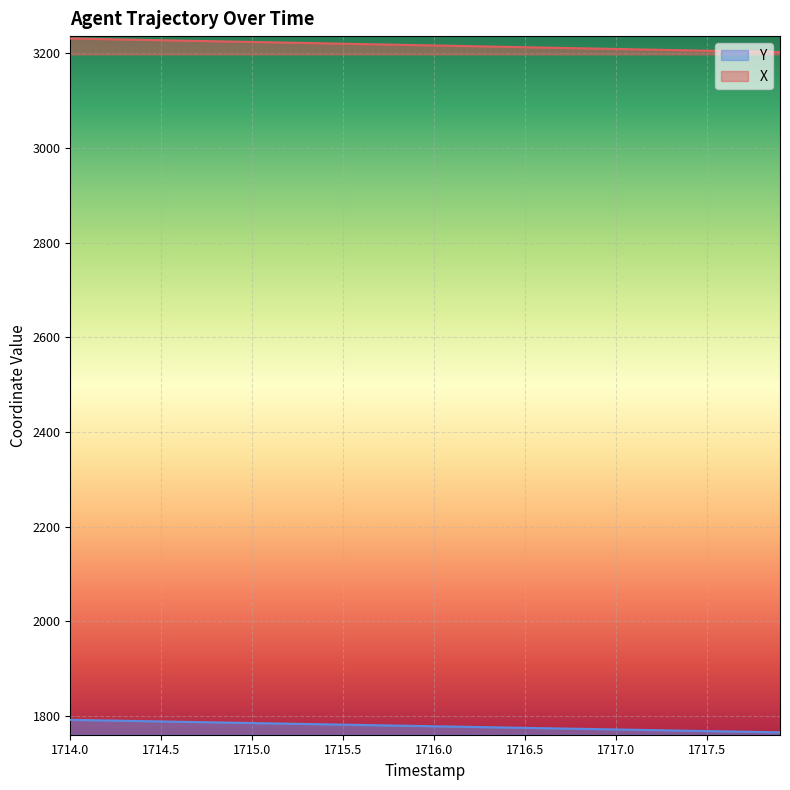

How many lines are shown in the chart?

2